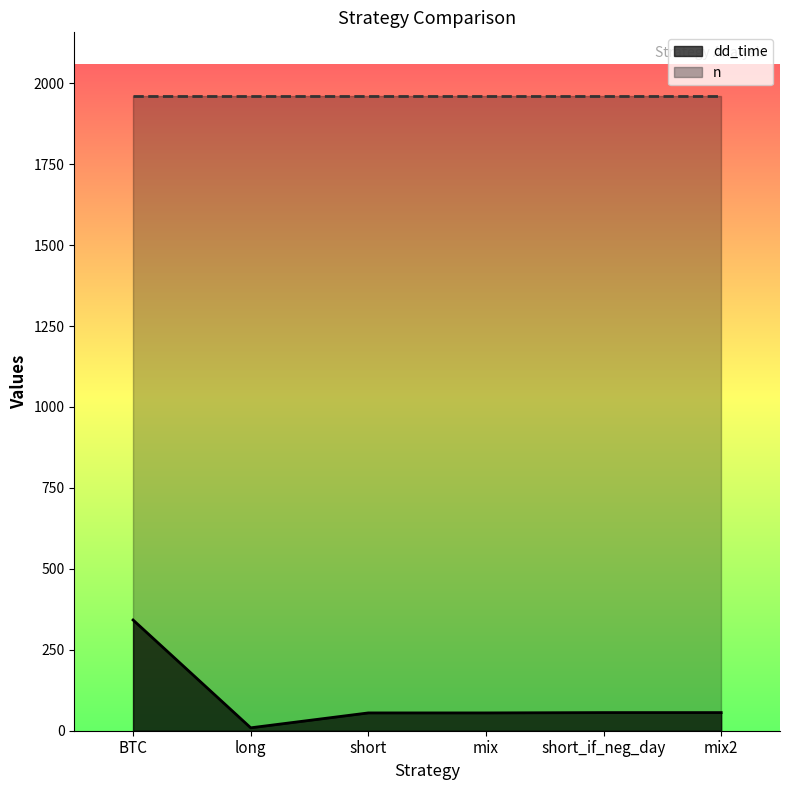

What is the change in value from long to mix2?

+47